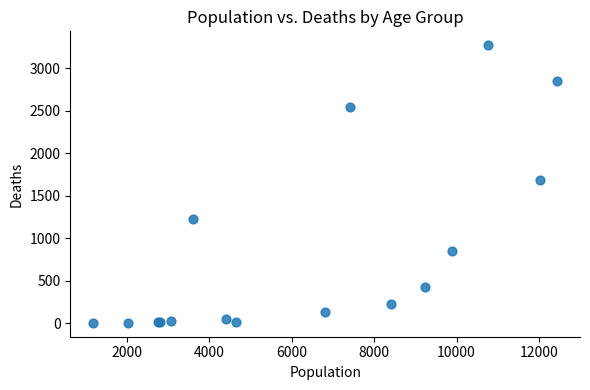

What Y value in the scatter plot is closest to 1638?

1690